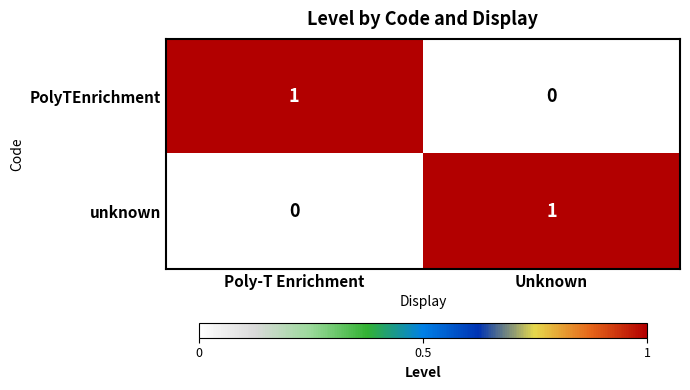

Is the value of unknown at Unknown greater than the value of PolyTEnrichment at Unknown?

Yes